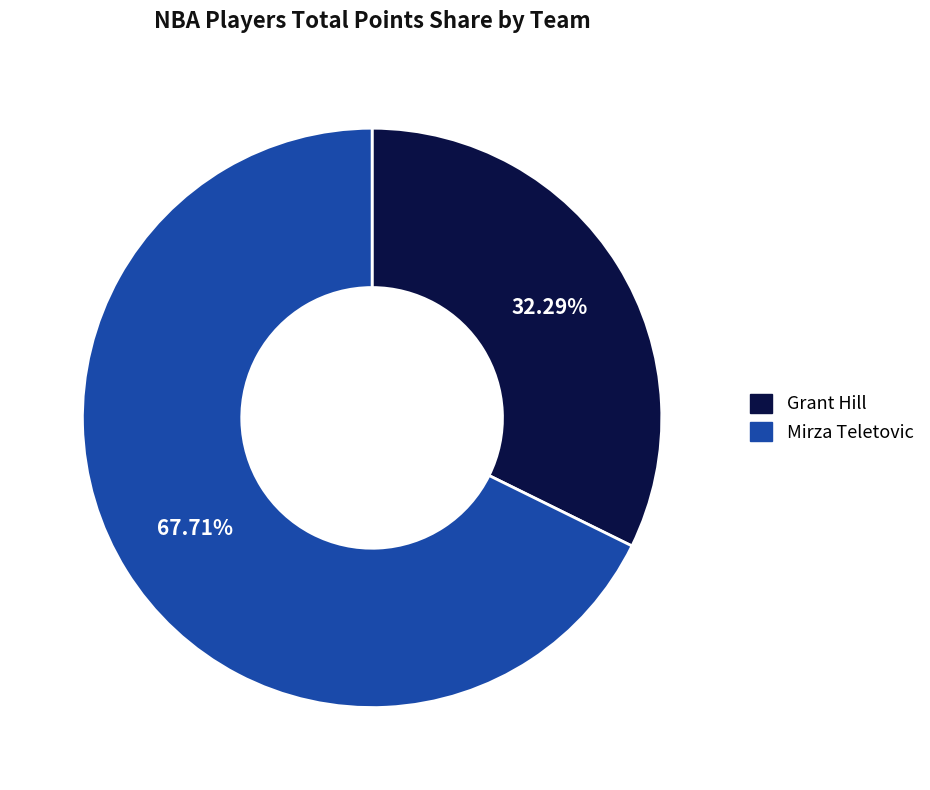

How many segments does this pie chart have?

2